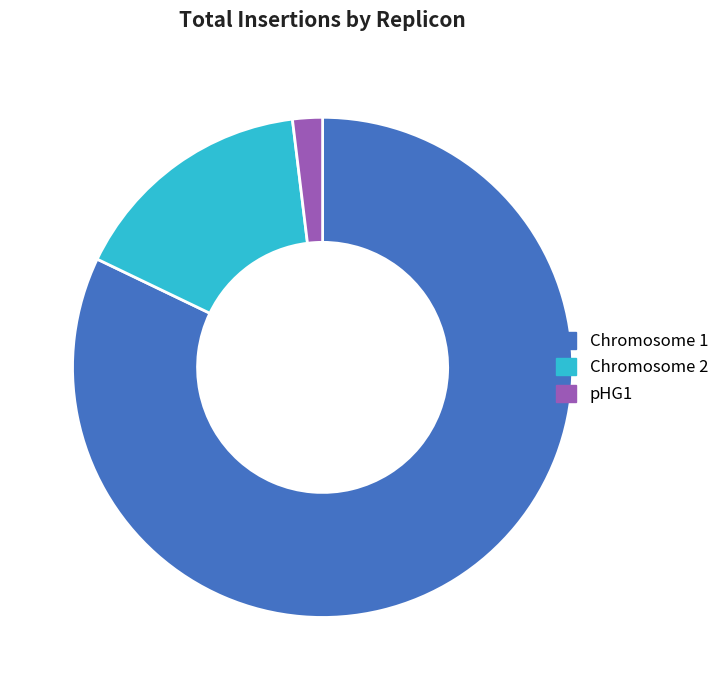

Which slice is the largest?

Chromosome 1